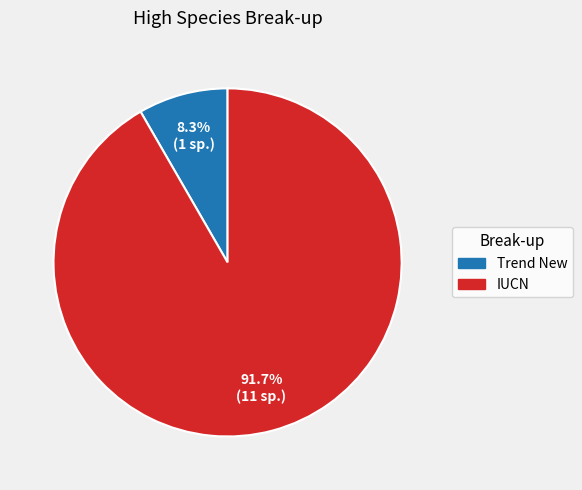

What portion of the pie excludes Trend New?

91.7%